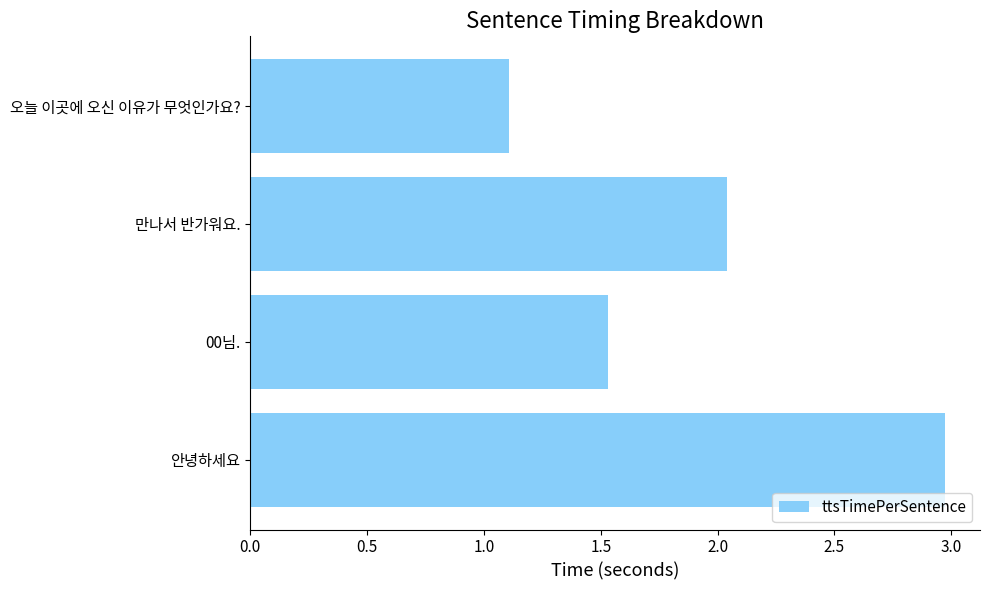

What is the difference between the maximum and minimum values?

1.9